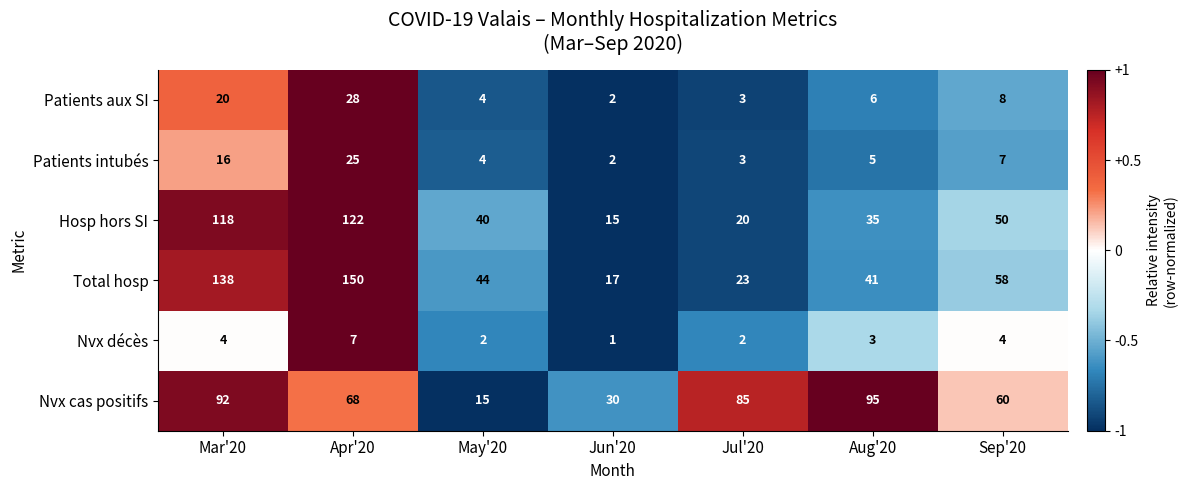

What is the difference between the maximum and minimum values in the Hosp hors SI series?

107